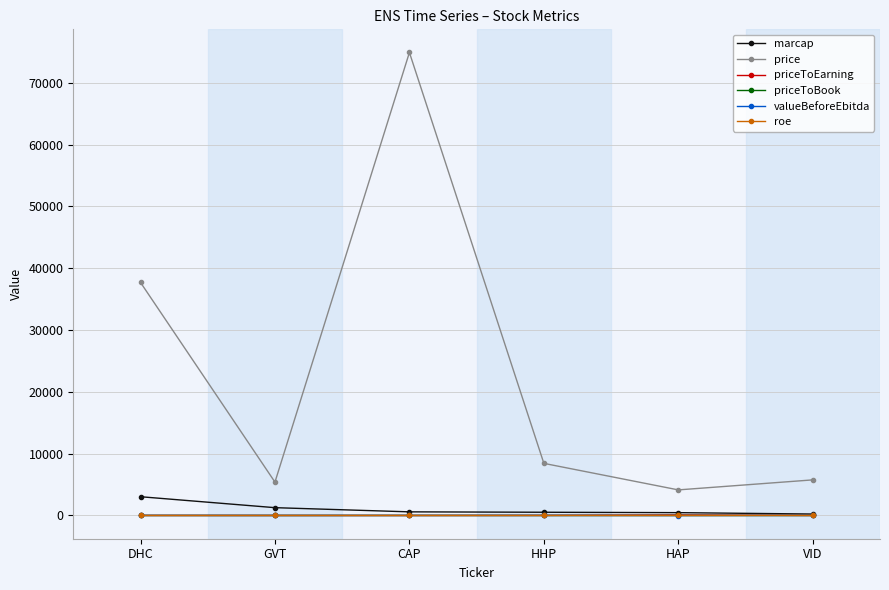

At which category does price reach its first local peak?

CAP